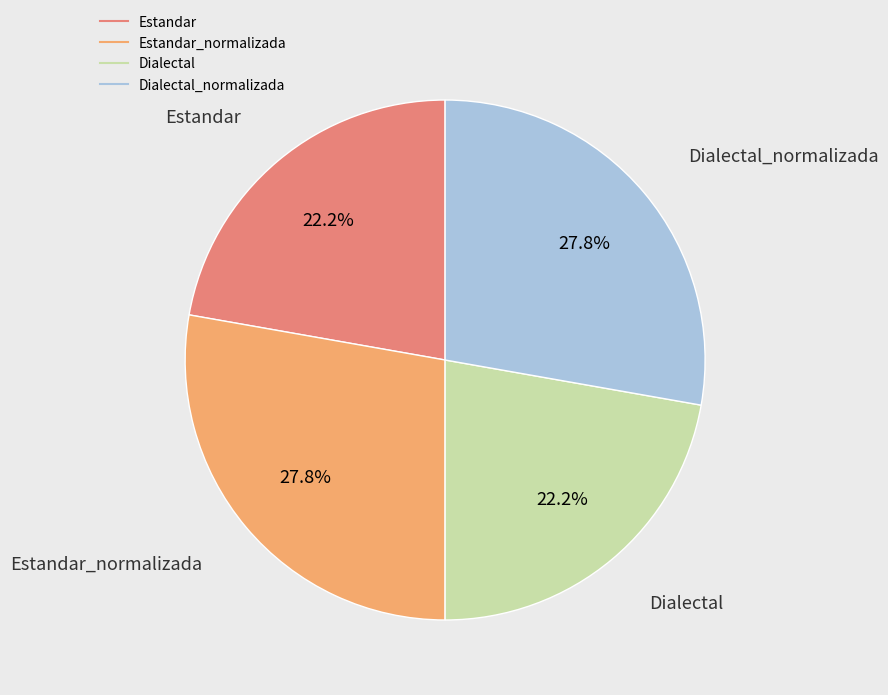

Does any single category account for the majority?

No